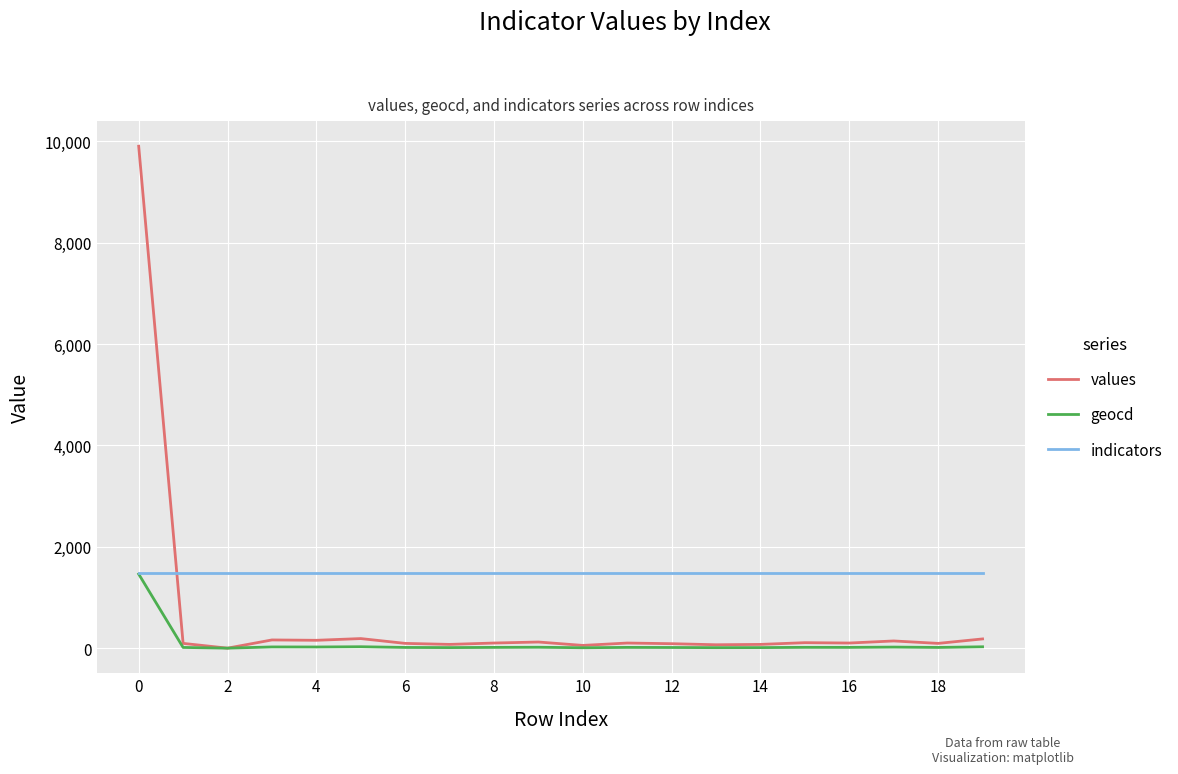

What is the sum of all indicators values?

29520